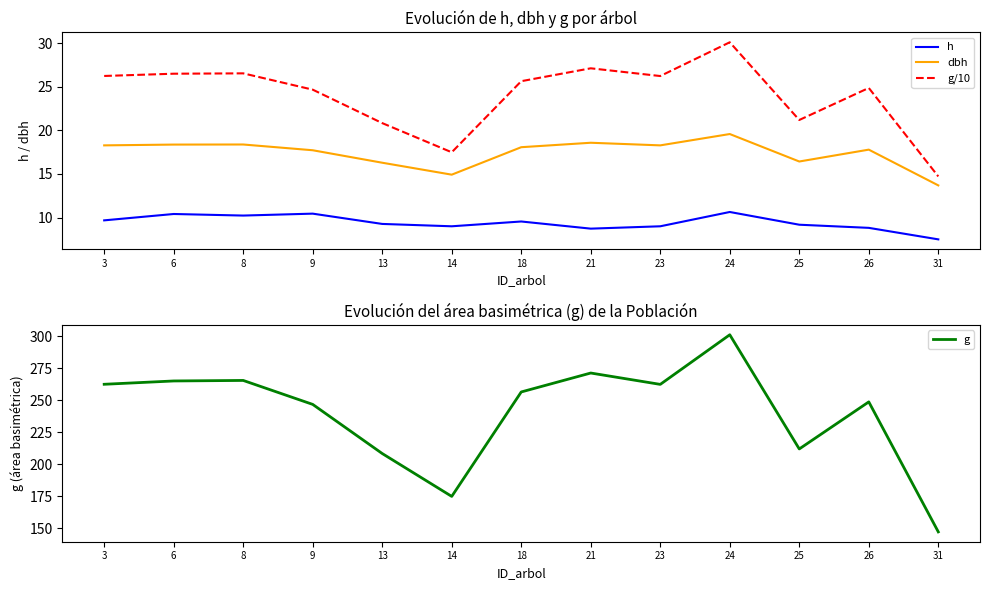

Where does the dbh series first go above 18?

3